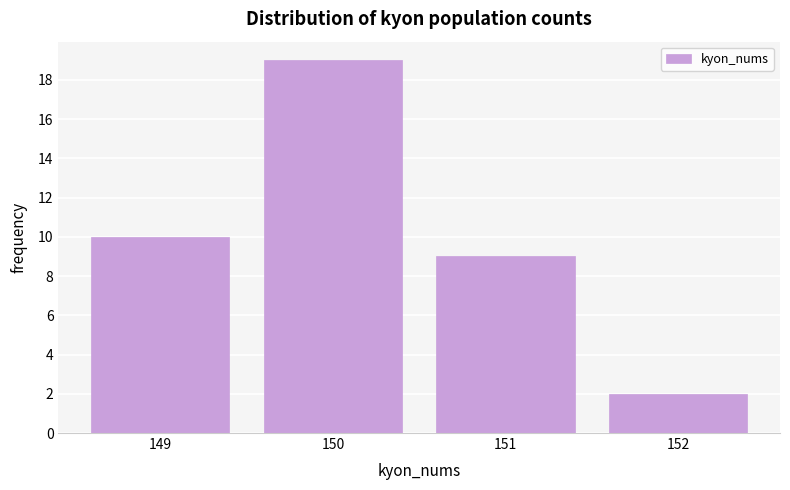

Reading right to left, what are all the values shown in this chart?

152=2	151=9	150=19	149=10